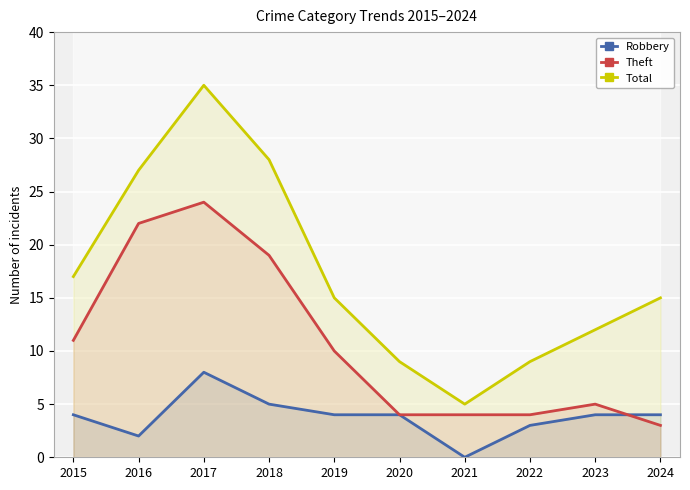

How many intersections are there between Theft and Robbery?

1